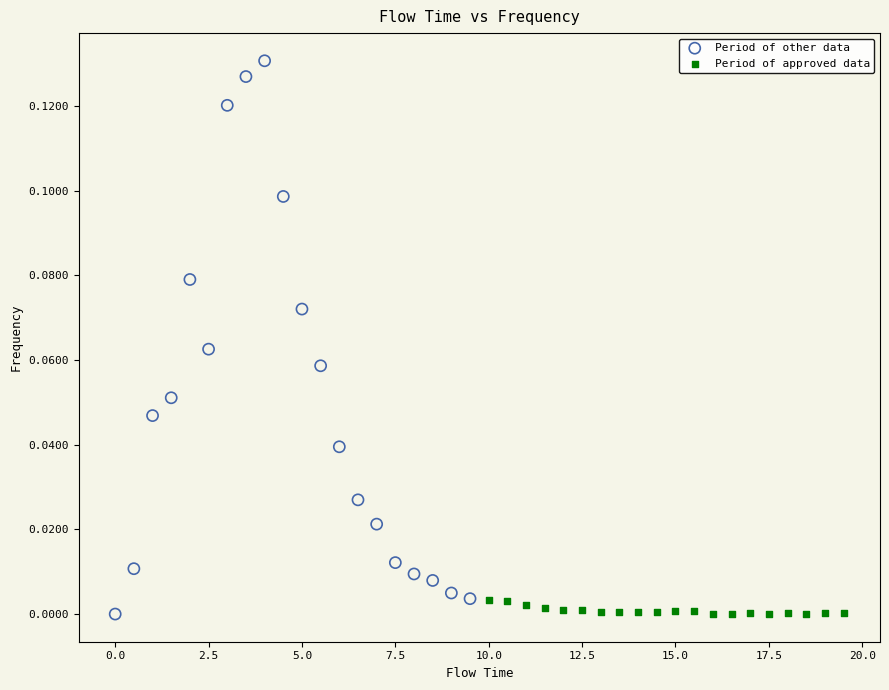

Which series has the widest spread of Y values?

Period of other data